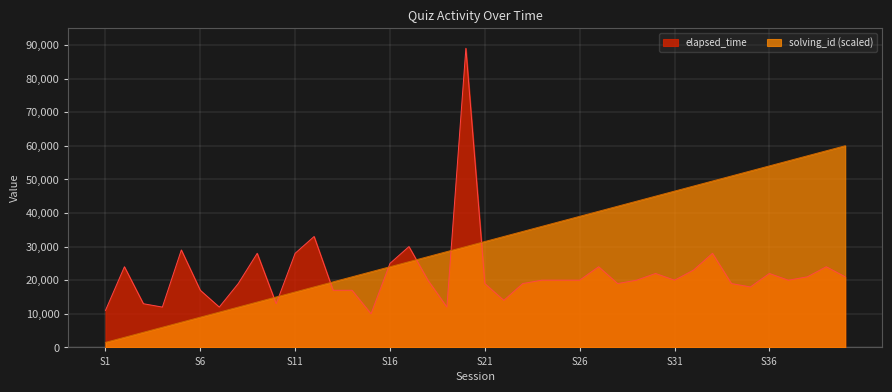

At which label is elapsed_time closest to 49500?

11